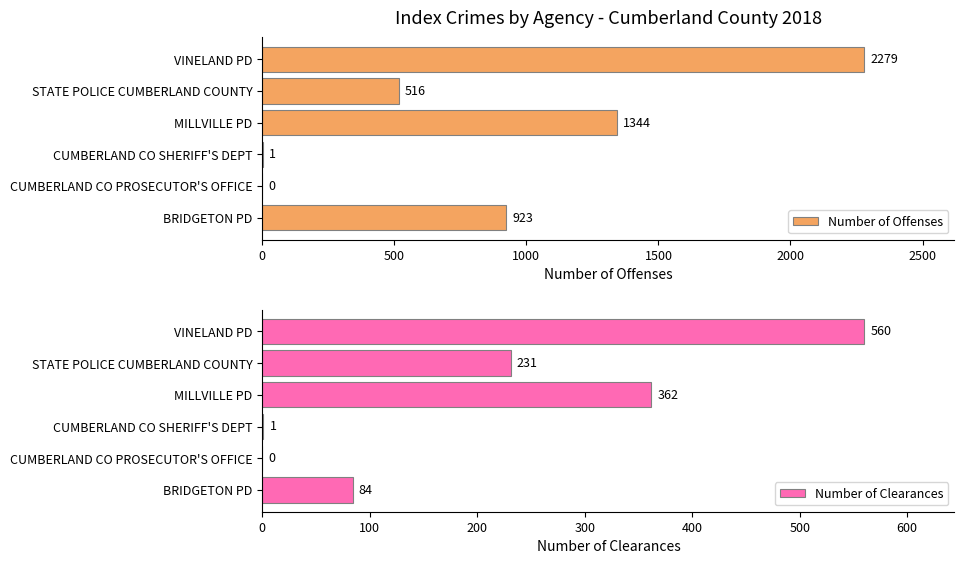

Which series has the widest spread of values?

Number of Offenses